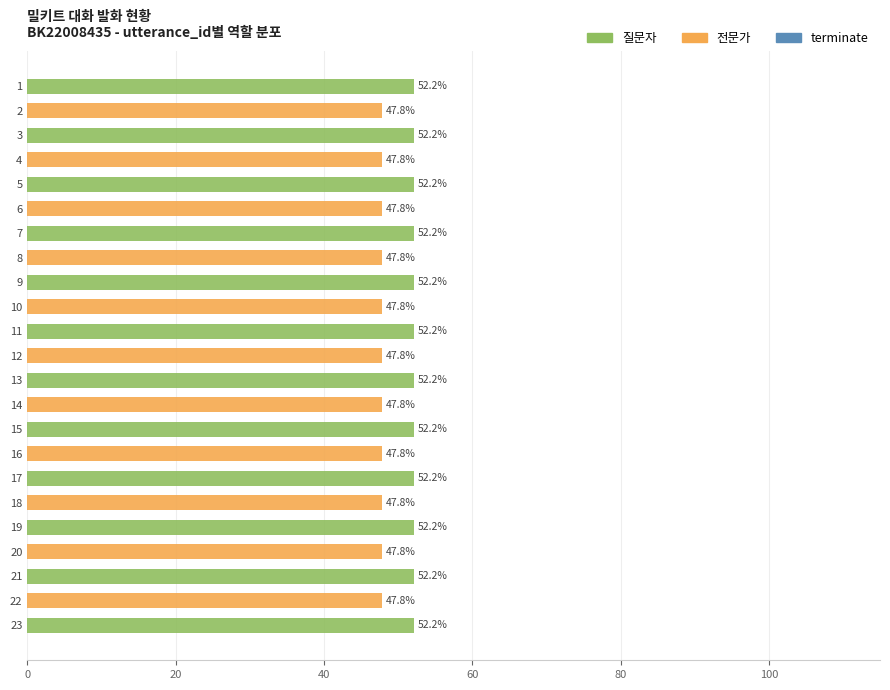

What is the sum of all 질문자 values?

626.4